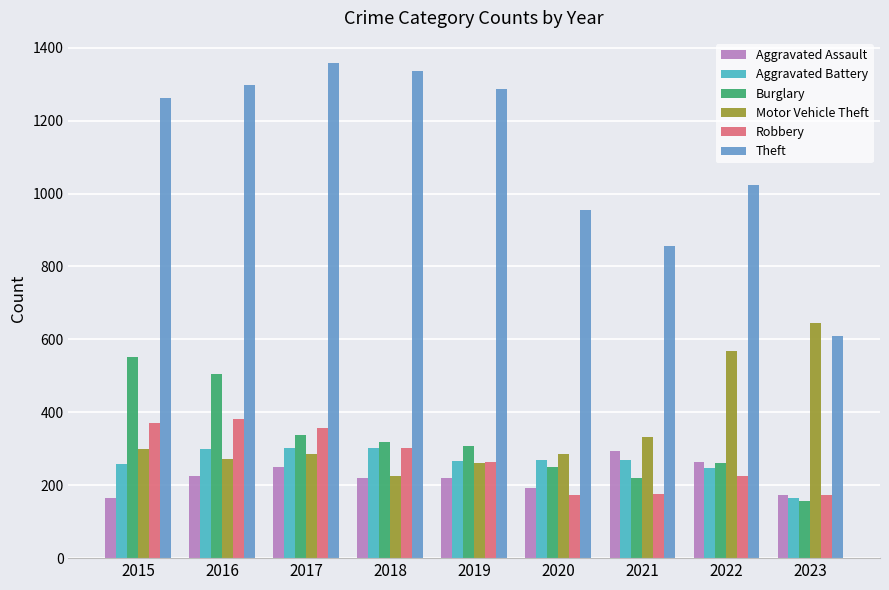

True or false: Theft has a value of 1263 at 2015.

True